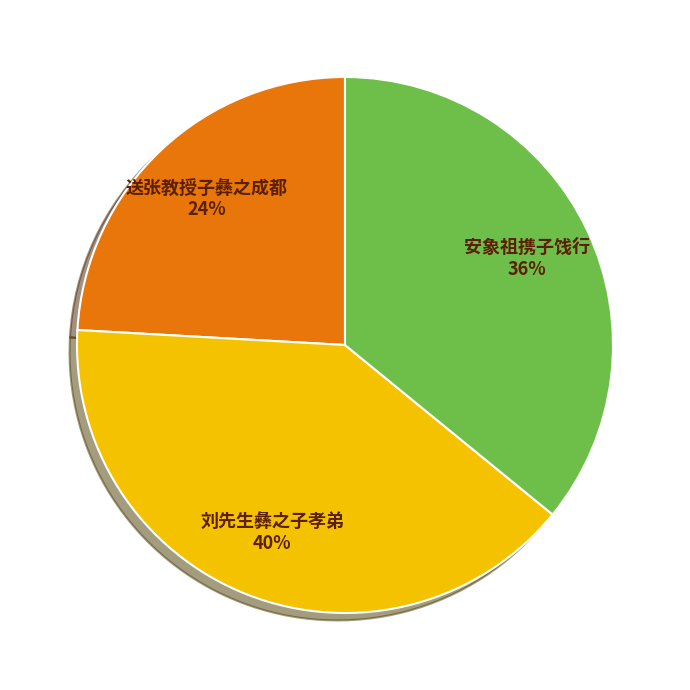

To the nearest percent, what is the difference between the largest and smallest slice percentages?

16%